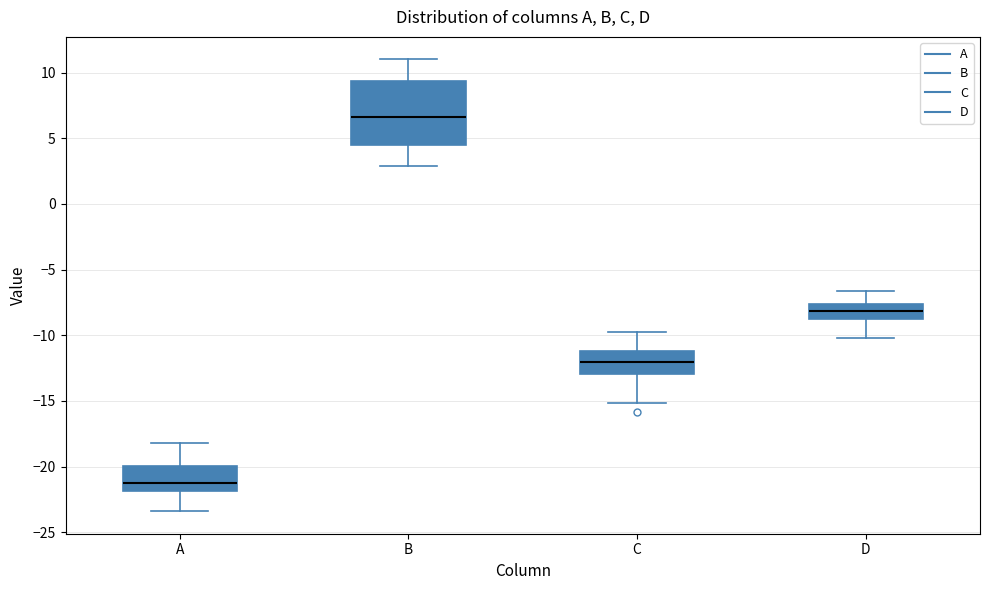

Reading left to right, read every box against the y-axis: the position of its median line, the range the box covers, and the ends of its whiskers. The values are not printed on the chart, so give them approximately, as read against the axis.

A: median -21.0, box -22.0 to -20.0, whiskers -23.5 to -18.0
B: median 6.5, box 4.5 to 9.5, whiskers 3.0 to 11.0
C: median -12.0, box -13.0 to -11.0, whiskers -15.0 to -10.0
D: median -8.0, box -8.5 to -7.5, whiskers -10.0 to -6.5